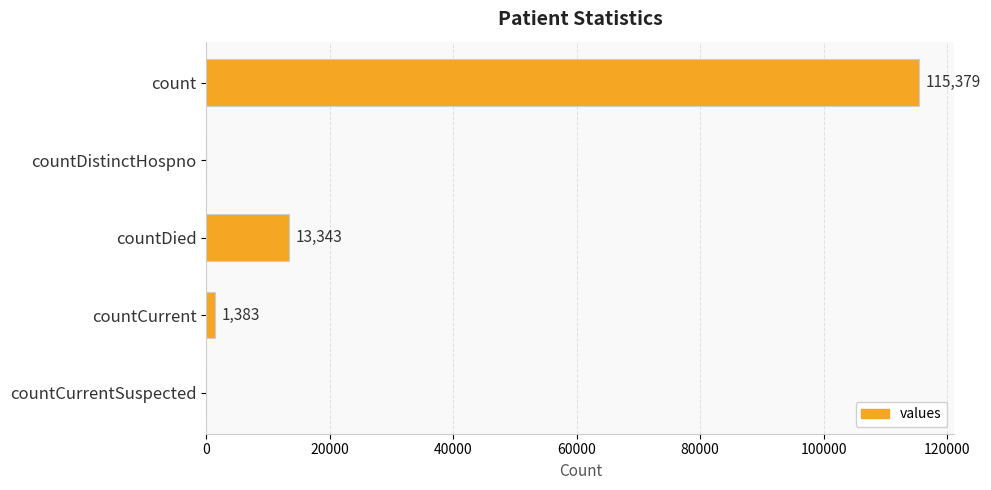

What is the sum of the values at countCurrent and countDied?

14726